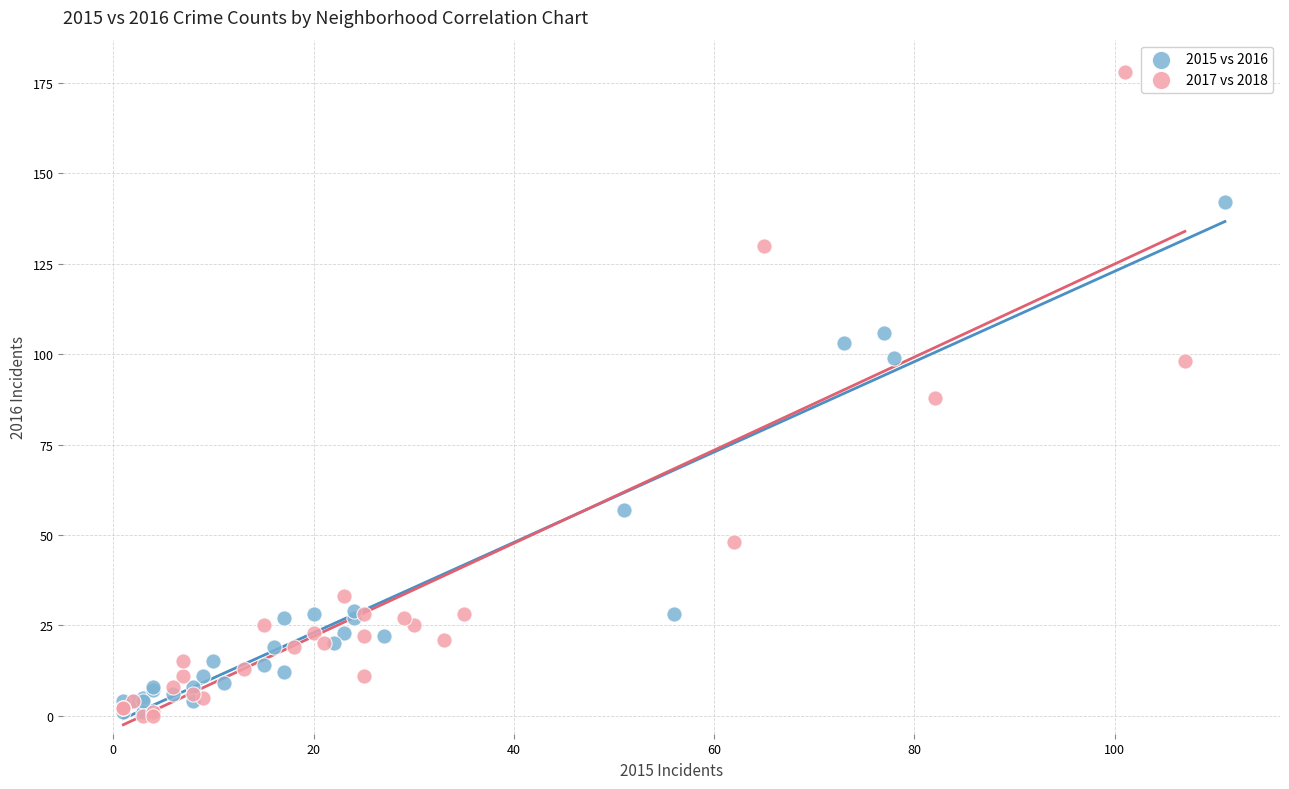

Which series has the widest spread of Y values?

2017 vs 2018